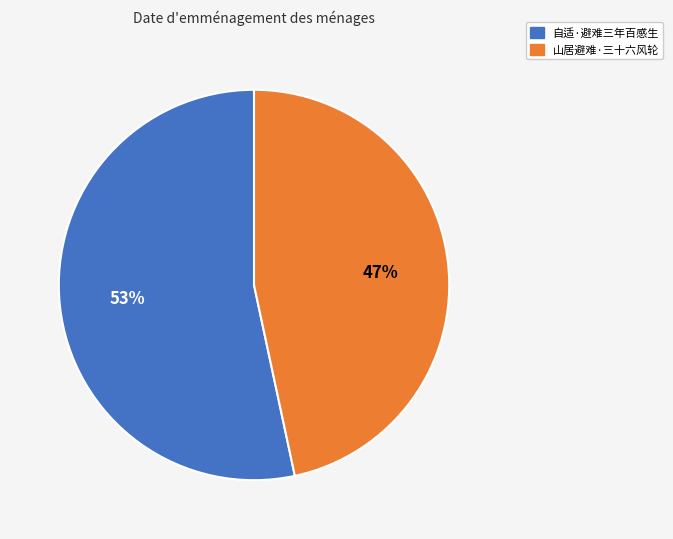

What is the ratio of the value at 自适·避难三年百感生 to the value at 山居避难·三十六风轮?

1.1